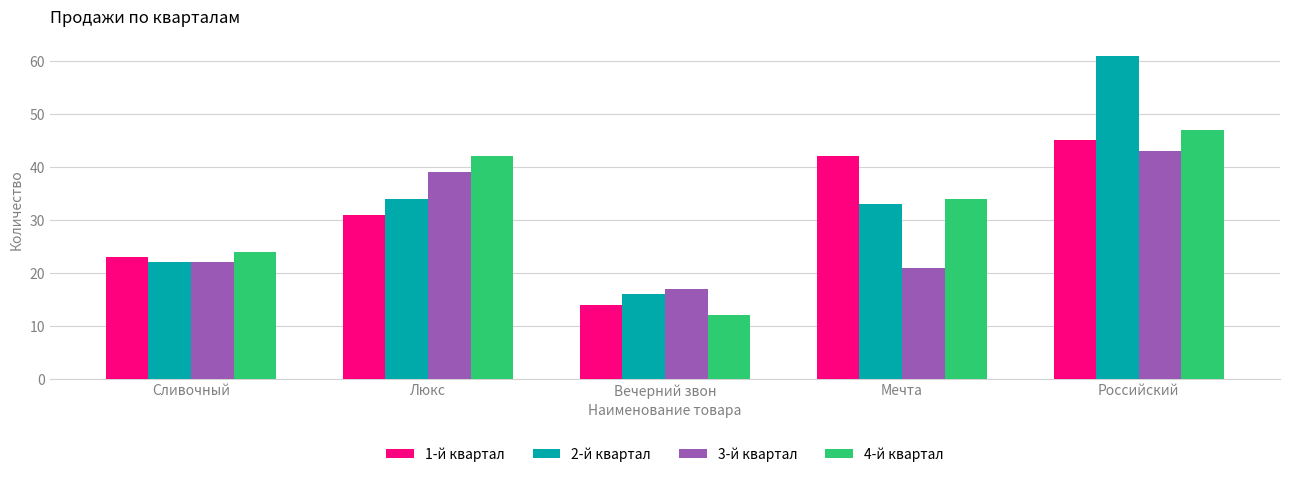

What is the minimum value for 3-й квартал?

17